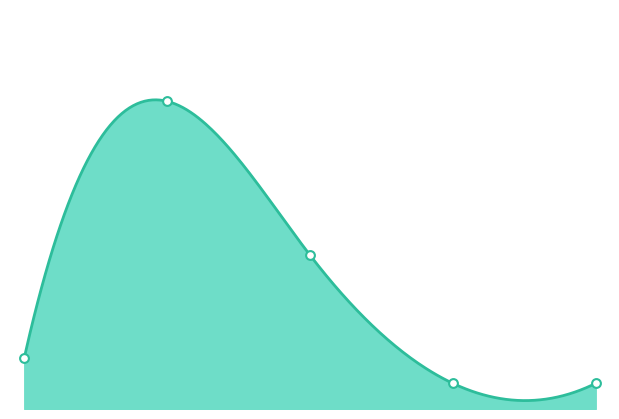

Approximately how many times larger is the value at 360510010309418 compared to 360510000274678?

1.0